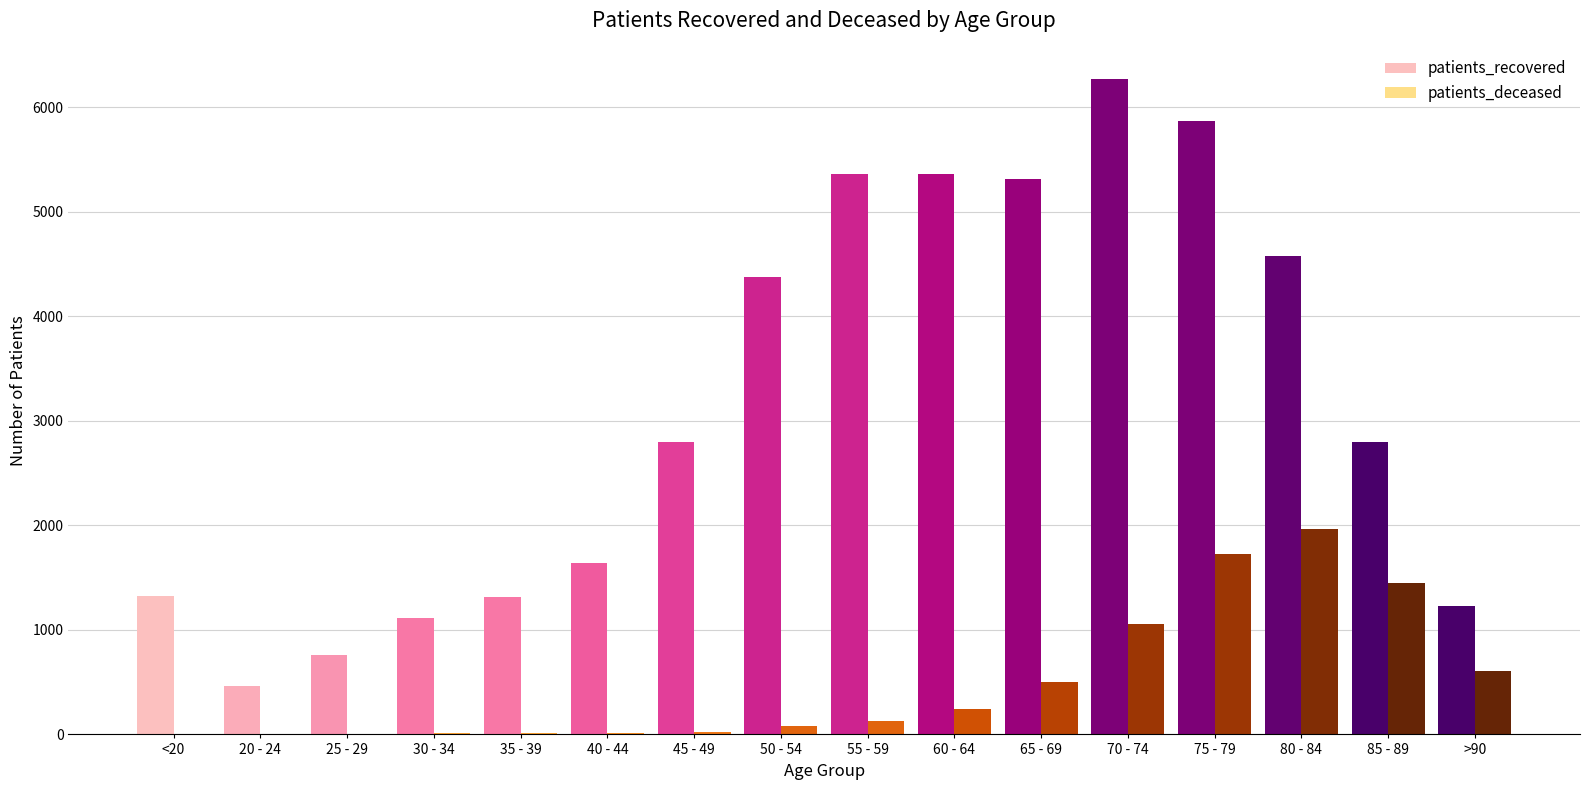

What is the minimum value shown in the chart?

2